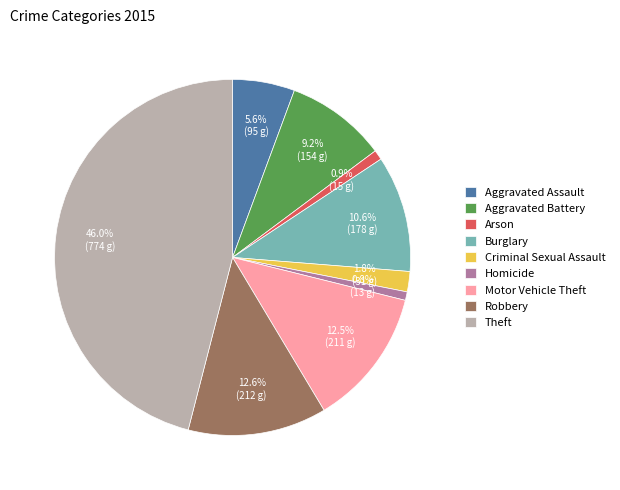

Between Criminal Sexual Assault and Aggravated Battery, which is larger?

Aggravated Battery